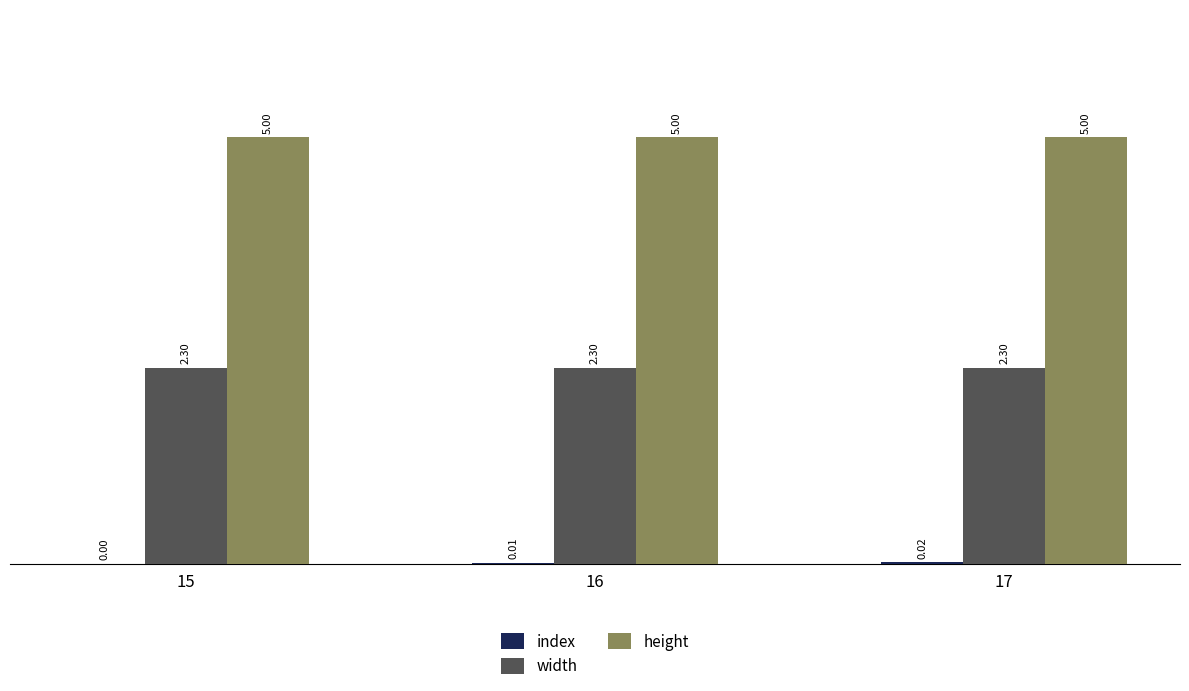

Does the chart contain stacked bars?

No